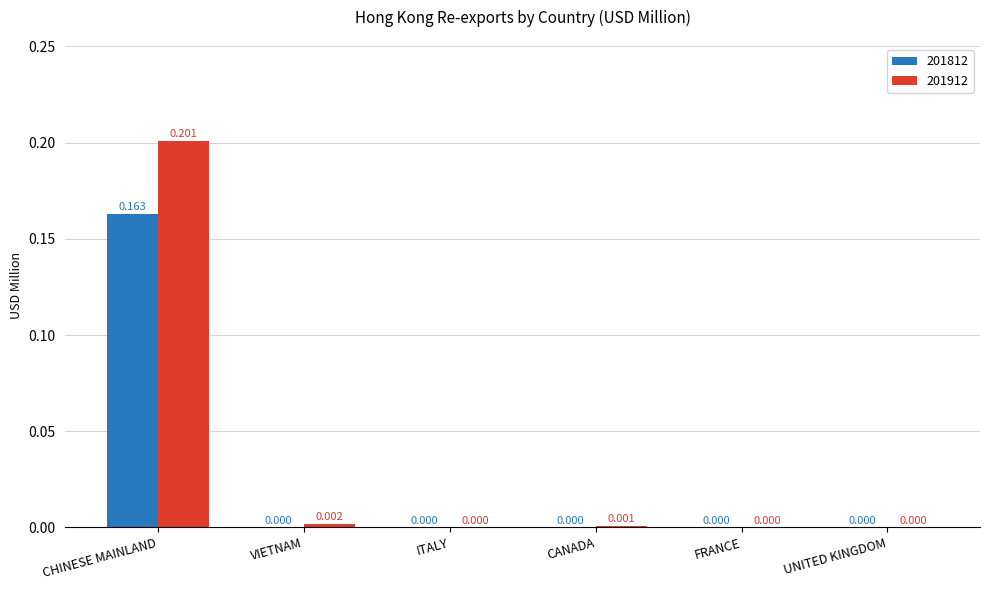

Is the value of 201812 at CHINESE MAINLAND greater than the value of 201912 at FRANCE?

Yes